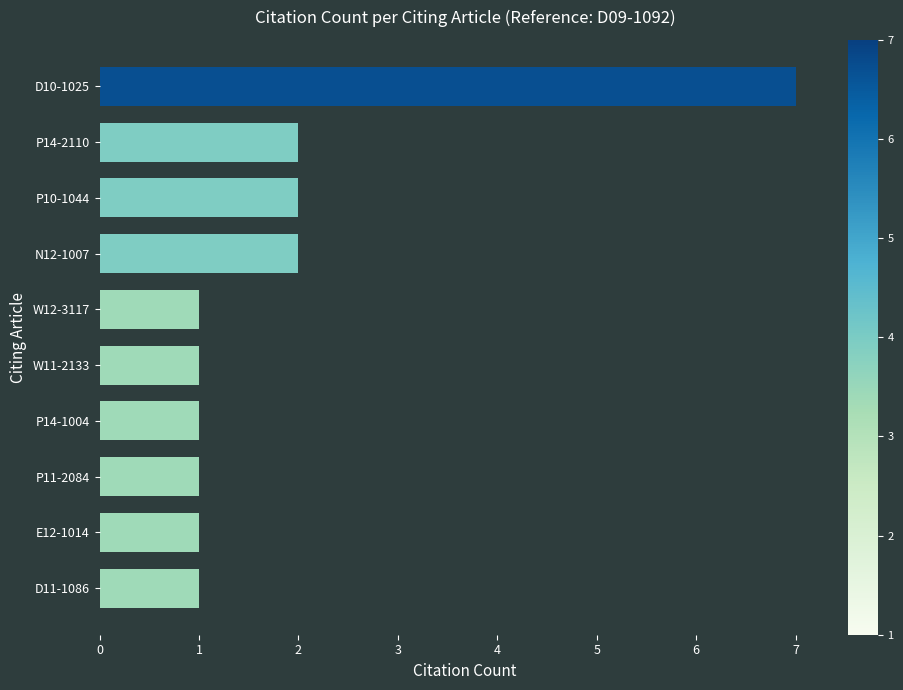

At which category does the chart reach its peak across all series?

D10-1025